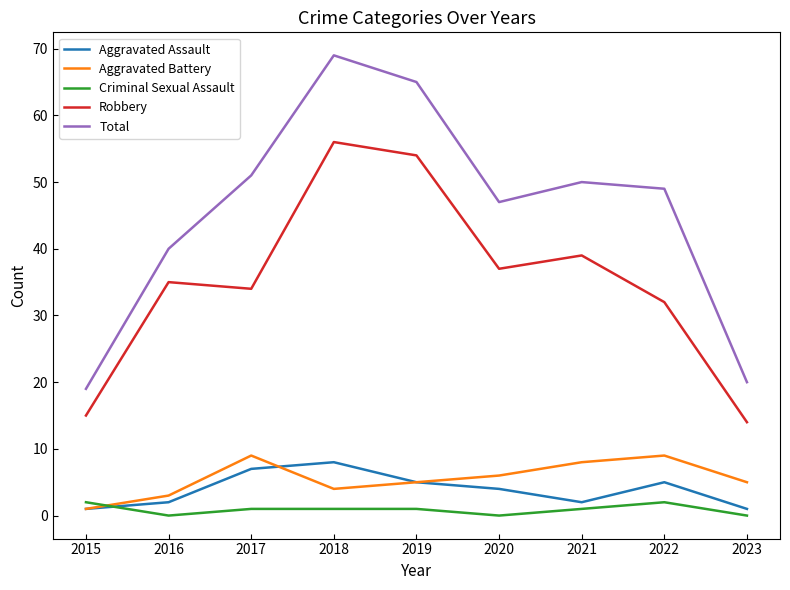

The Aggravated Battery series shows 5 at 2019. True or false?

True